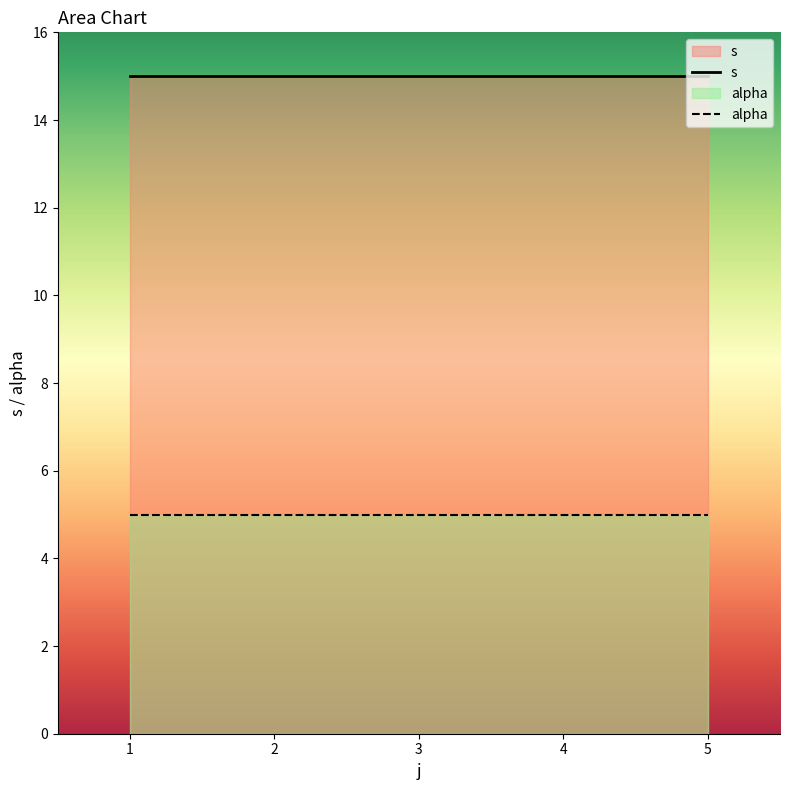

Is it true that alpha equals 5 at 1?

True